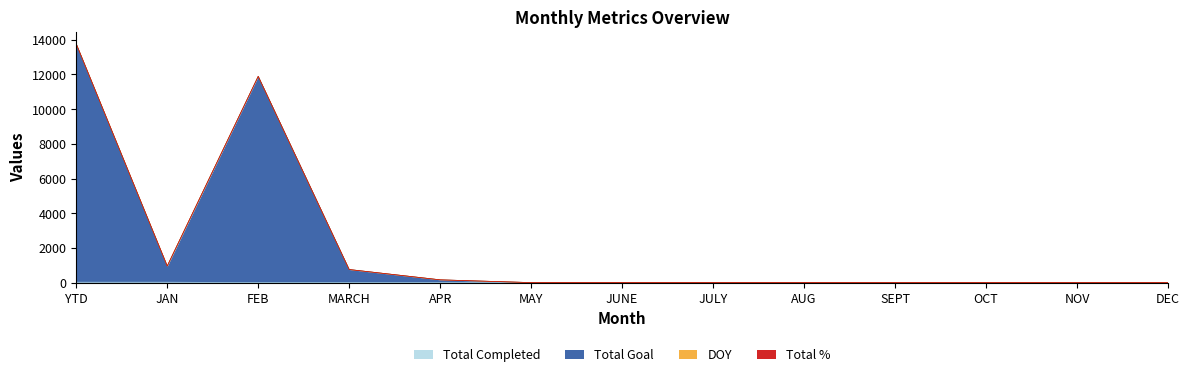

Reading right to left, what are all the values shown in this chart?

Total Completed: 0	0	0	0	0	0	0	0	0	0	0	23	23
Total Goal: 0	0	0	0	0	0	0	0	159	753	11888	944	13744